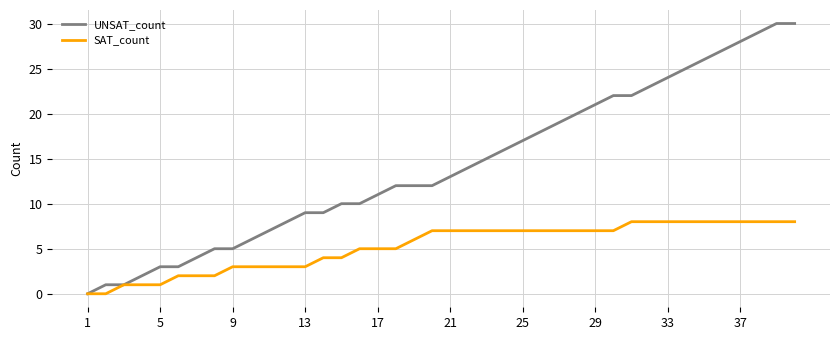

Reading left to right, what are all the values shown in this chart?

UNSAT_count: 0	1	1	2	3	3	4	5	5	6	7	8	9	9	10	10	11	12	12	12	13	14	15	16	17	18	19	20	21	22	22	23	24	25	26	27	28	29	30	30
SAT_count: 0	0	1	1	1	2	2	2	3	3	3	3	3	4	4	5	5	5	6	7	7	7	7	7	7	7	7	7	7	7	8	8	8	8	8	8	8	8	8	8